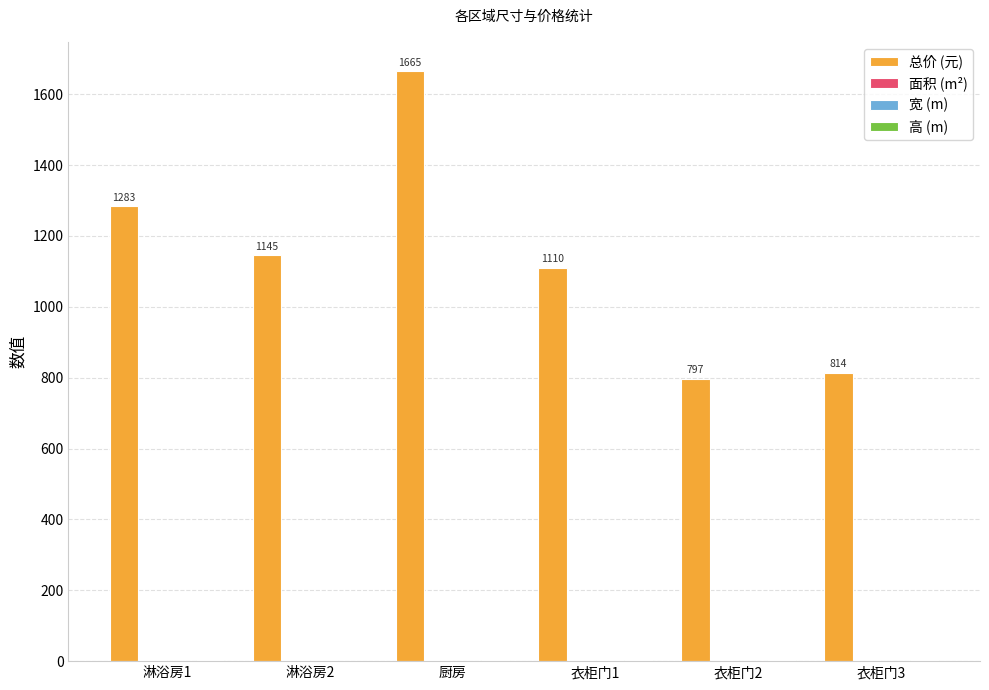

How many series are shown in this chart?

4